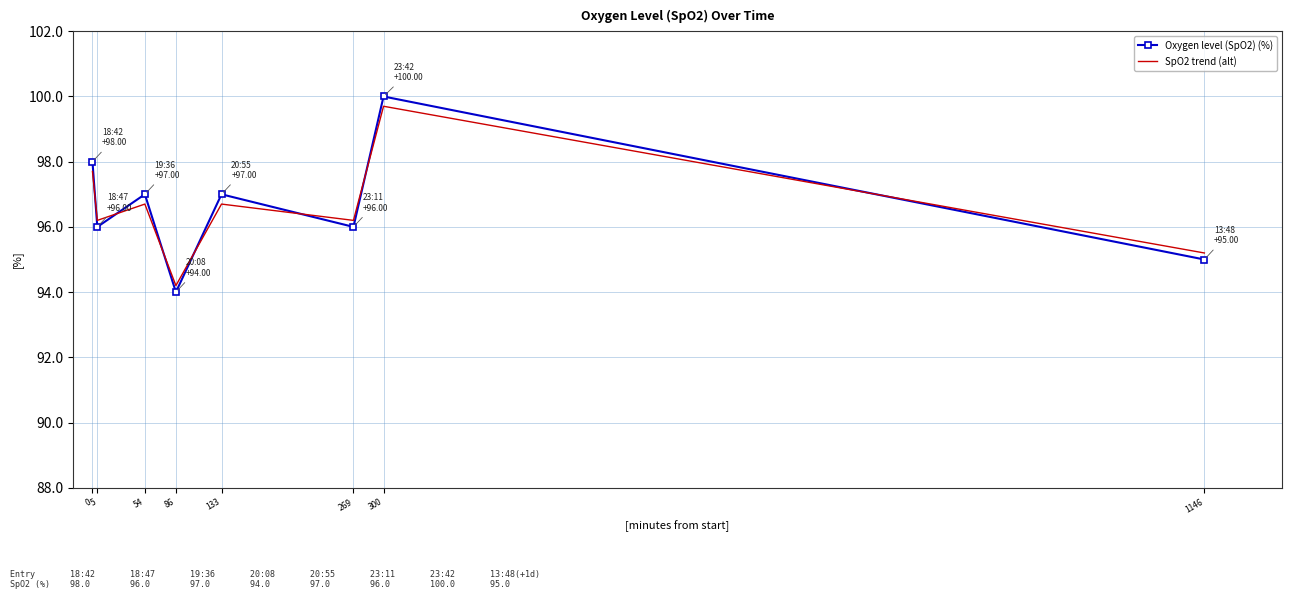

In Oxygen level (SpO2) (%), how many points are higher than both neighbors (excluding endpoints)?

3